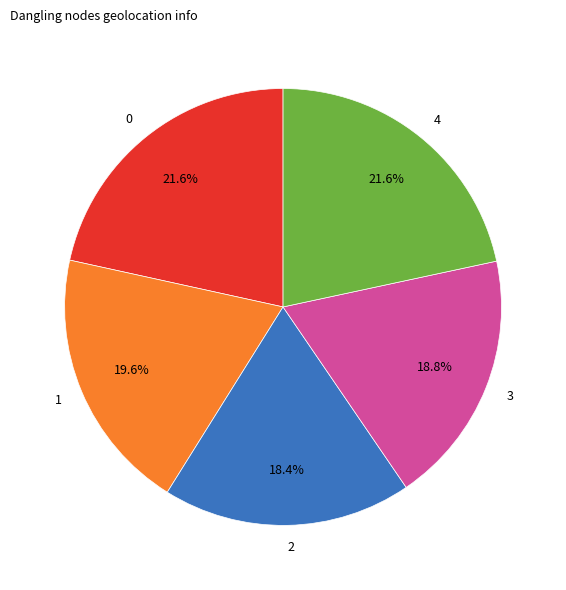

Is 3 the majority of the pie?

No